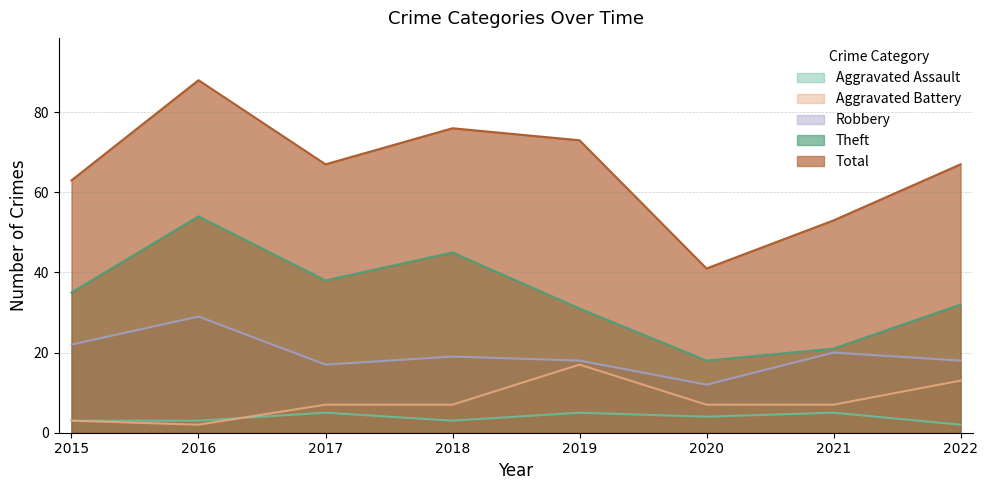

Which series has the largest total across all categories?

Total